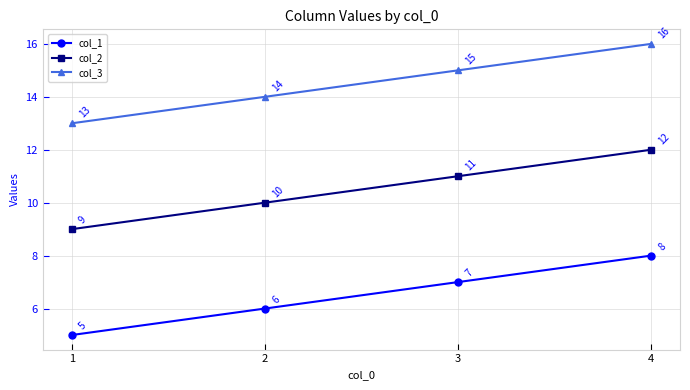

Reading left to right, transcribe all the data shown in this chart.

col_1: 5	6	7	8
col_2: 9	10	11	12
col_3: 13	14	15	16